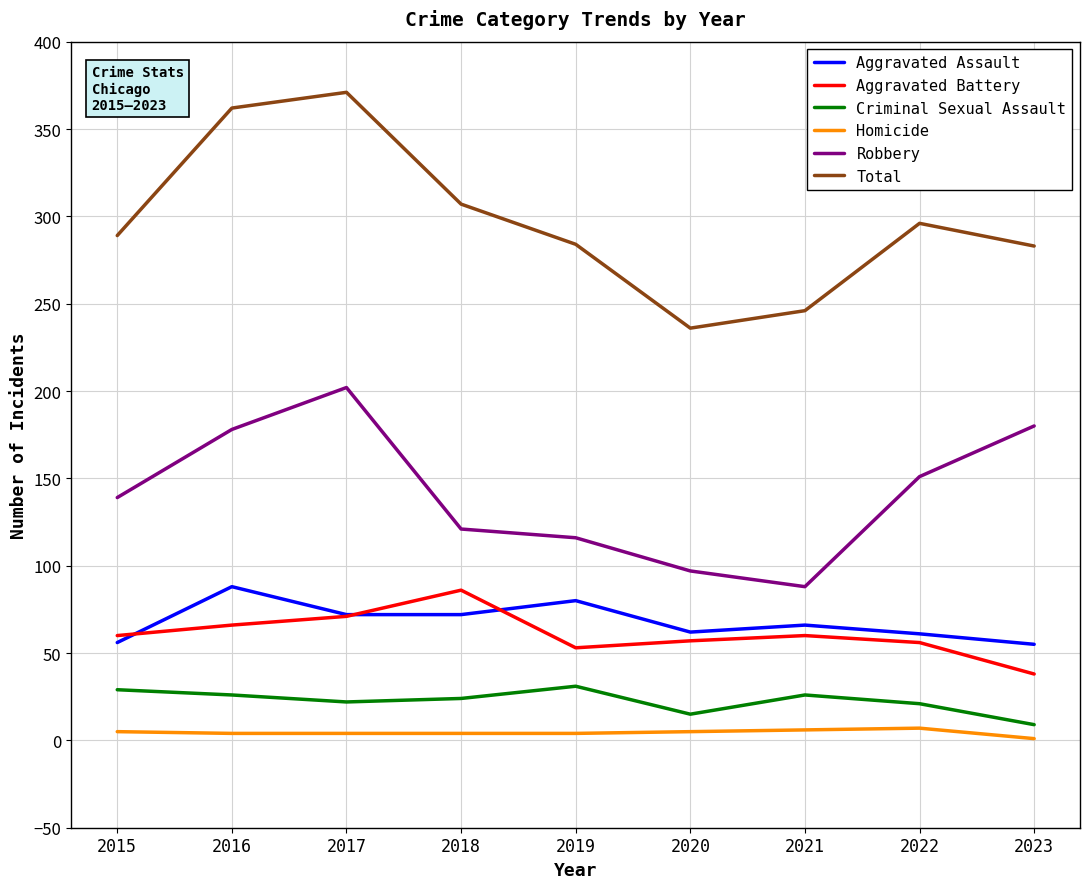

What is the lowest value of the Robbery series?

88